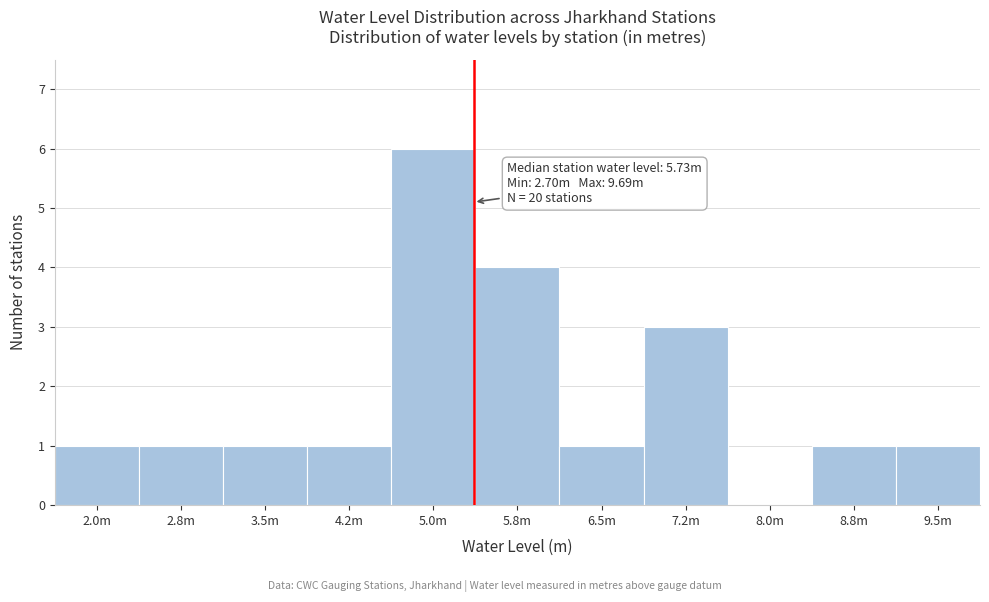

Reading left to right, list all the values displayed in this chart.

2.0m=1	2.8m=1	3.5m=1	4.2m=1	5.0m=6	5.8m=4	6.5m=1	7.2m=3	8.0m=0	8.8m=1	9.5m=1